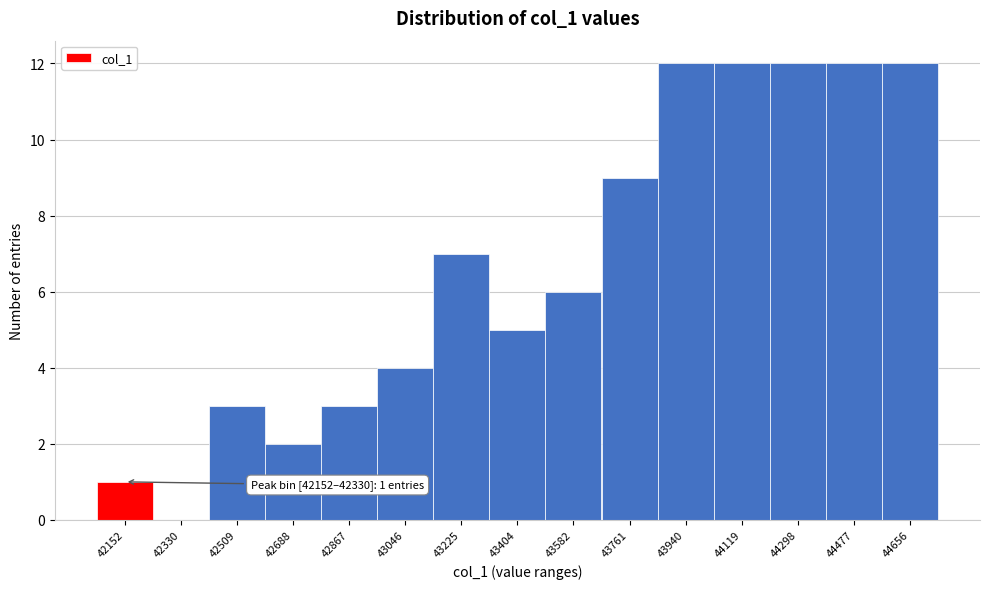

Reading left to right, what are all the values shown in this chart?

42152=1	42330=0	42509=3	42688=2	42867=3	43046=4	43225=7	43404=5	43582=6	43761=9	43940=12	44119=12	44298=12	44477=12	44656=12